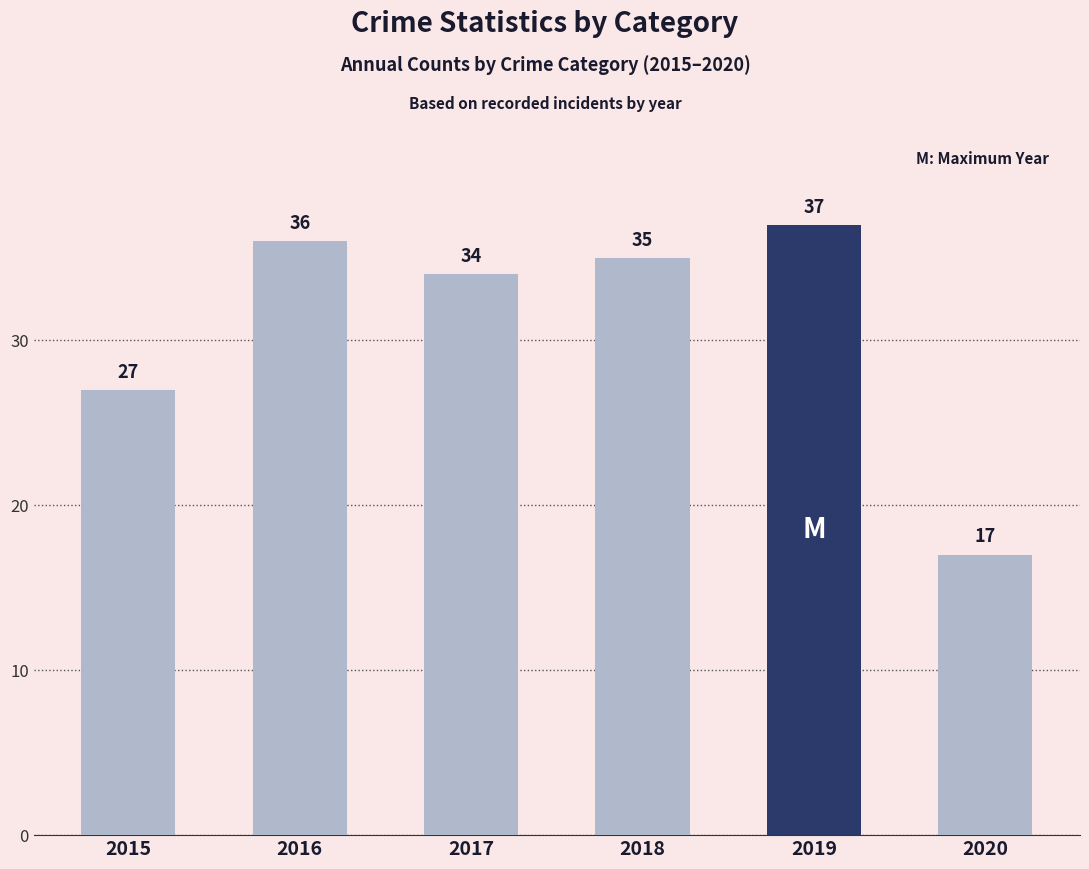

At which category does the chart reach its peak across all series?

2019